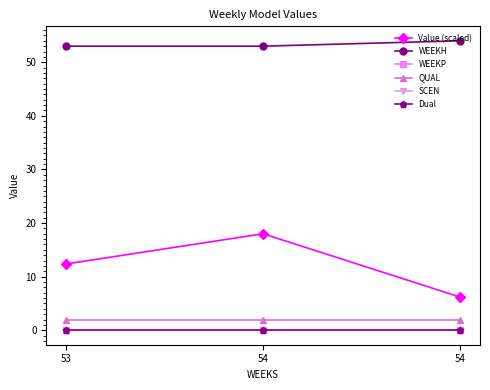

At how many categories does at least one series exceed 4?

3